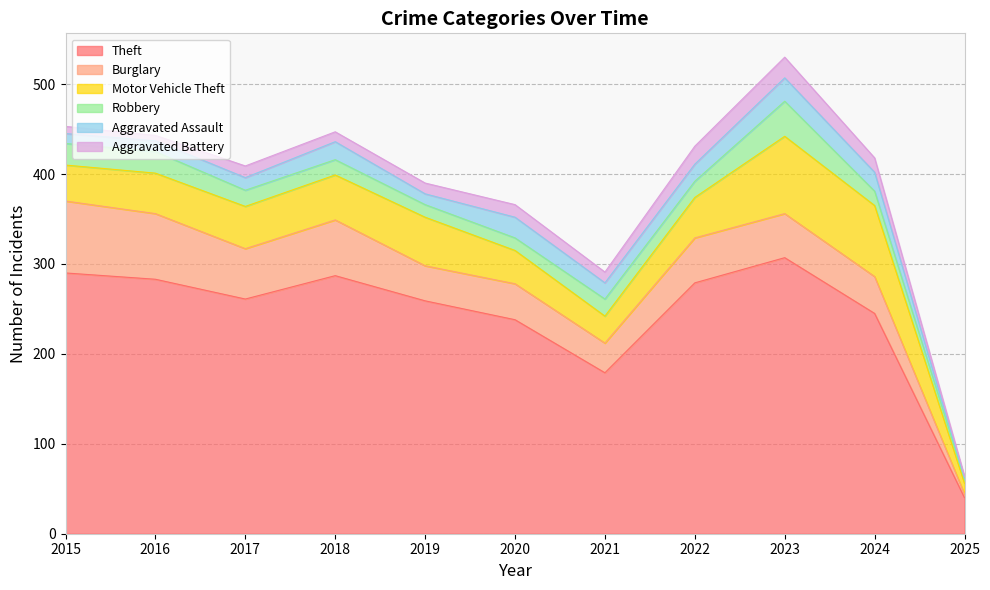

List the labels in order of Burglary value, smallest first.

2025, 2021, 2019, 2020, 2024, 2023, 2022, 2017, 2018, 2016, 2015